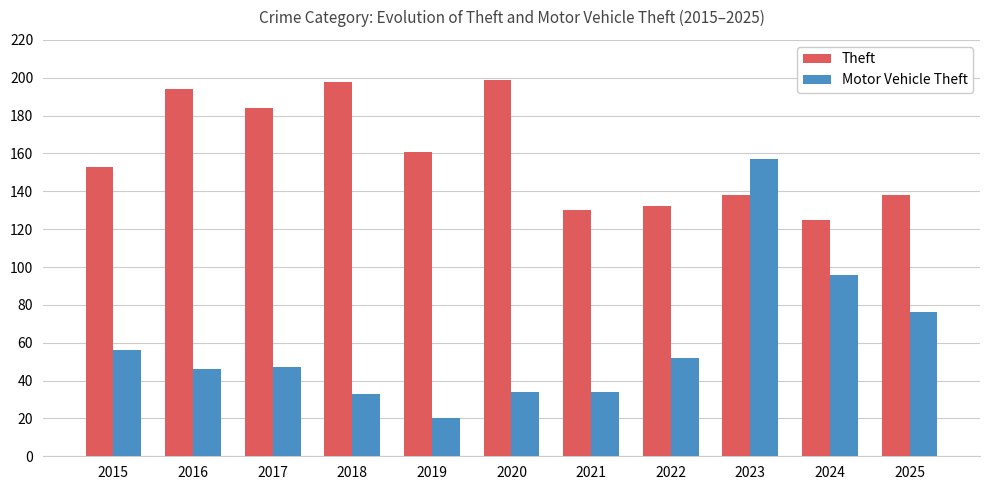

Reading left to right, list all the values displayed in this chart.

Theft: 153	194	184	198	161	199	130	132	138	125	138
Motor Vehicle Theft: 56	46	47	33	20	34	34	52	157	96	76